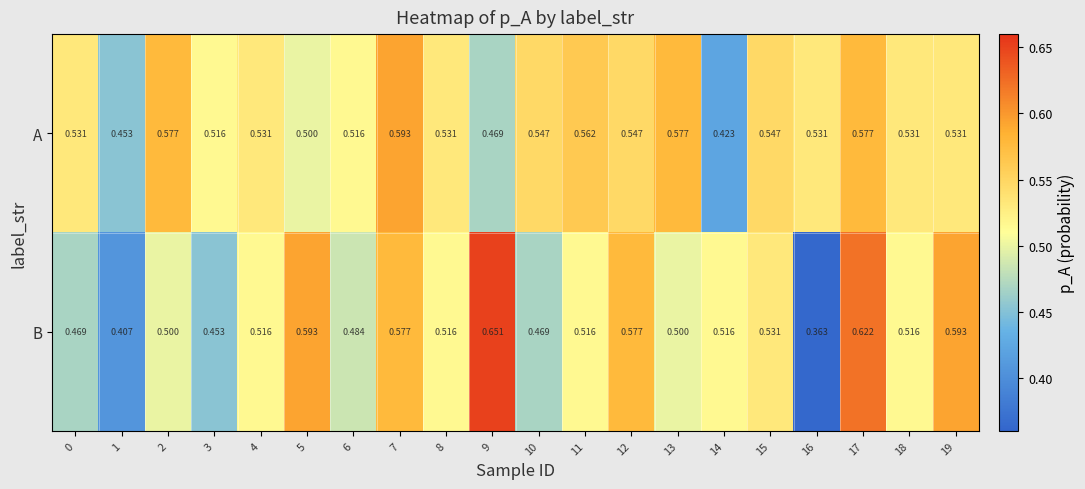

Which category has the lowest value across all series?

16